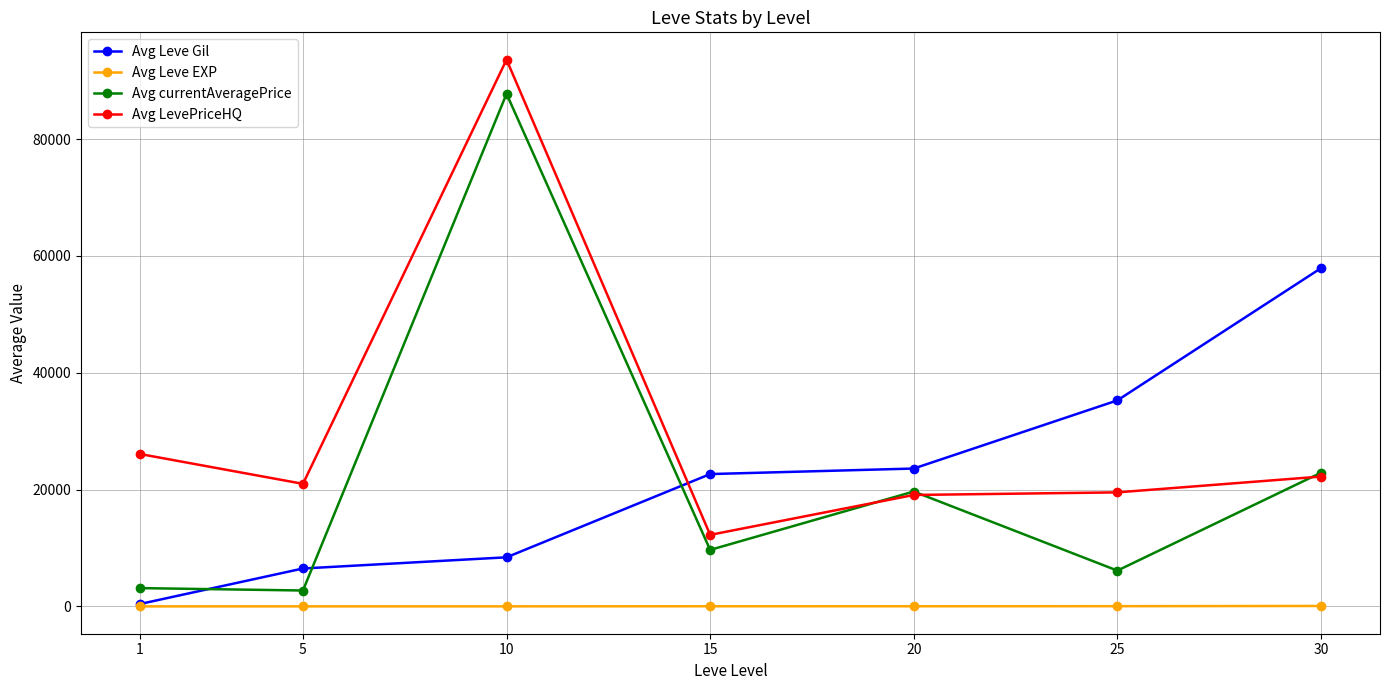

Which series has the largest range (max minus min)?

Avg currentAveragePrice